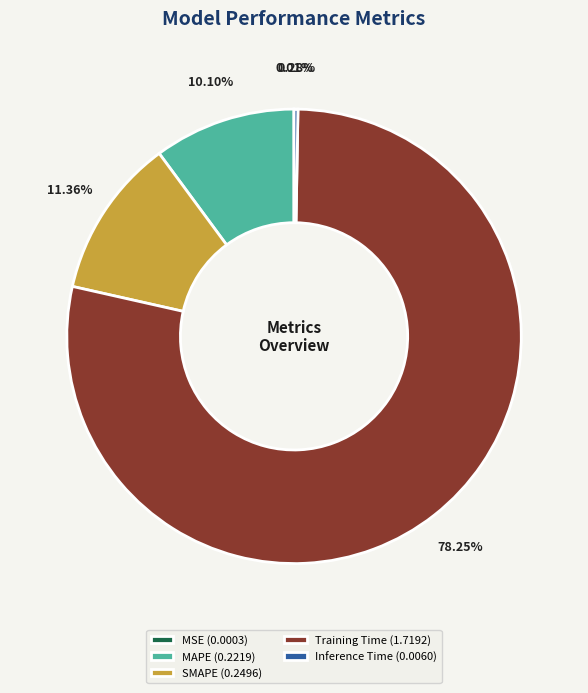

Is there a majority slice in this chart?

Yes